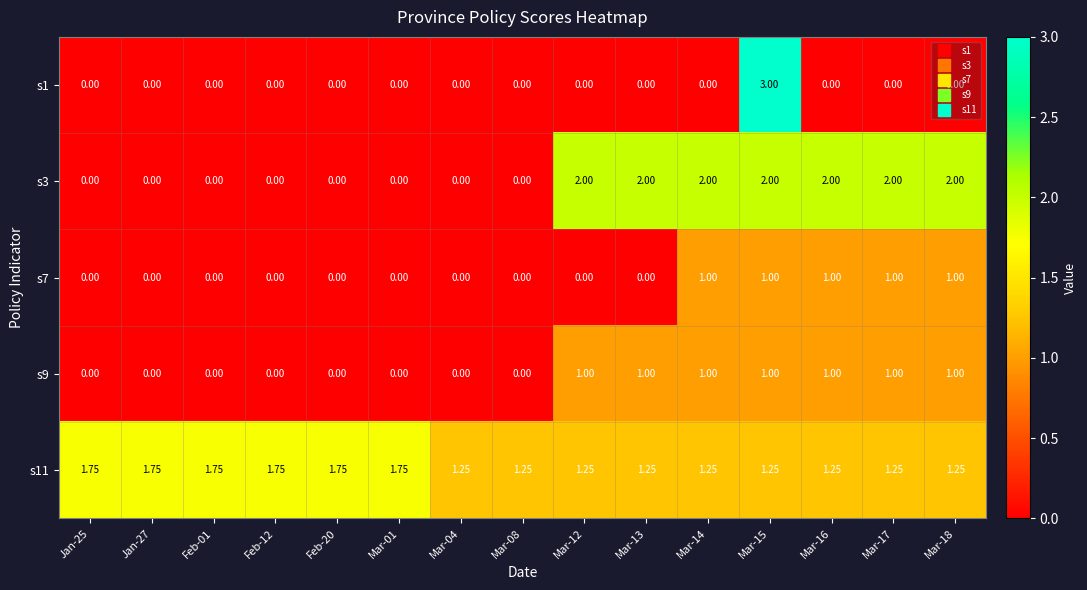

Which series has the largest range (max minus min)?

s1